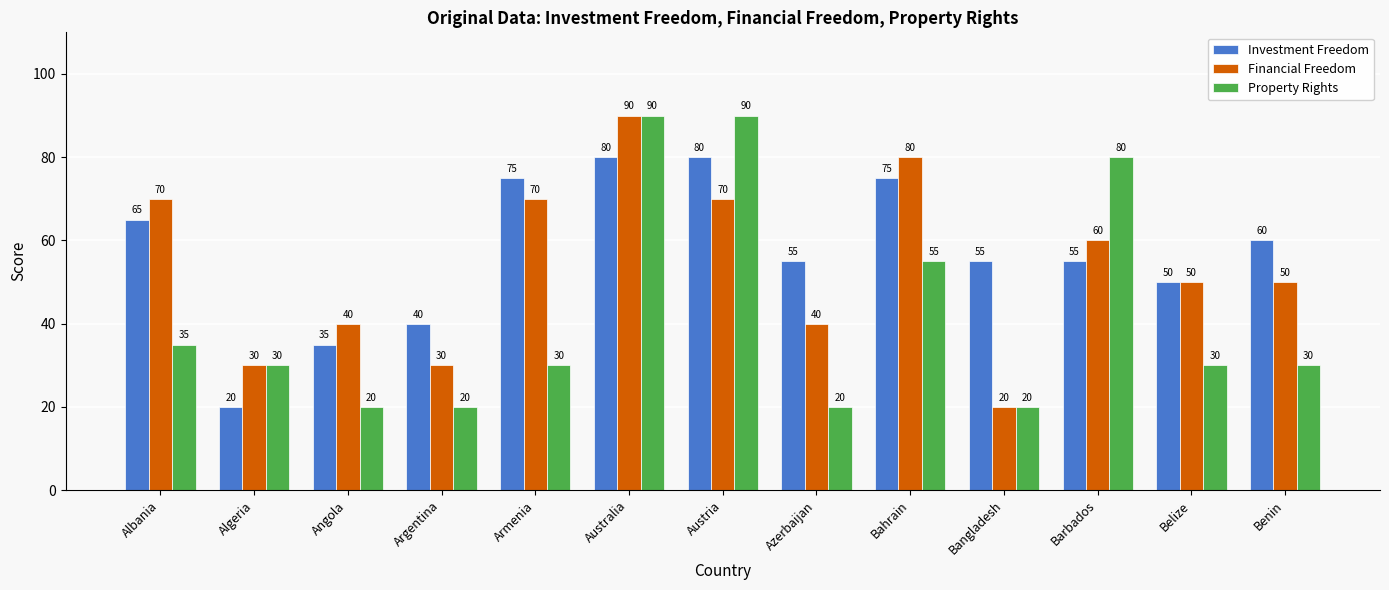

What is the greatest value displayed?

90